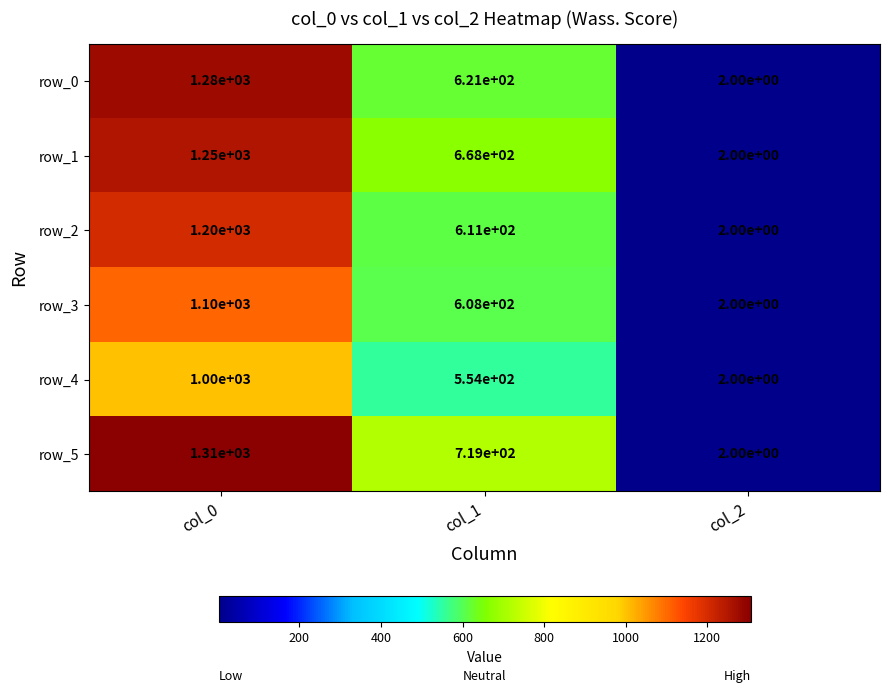

True or false: row_4 has a value of 1000 at col_0.

True